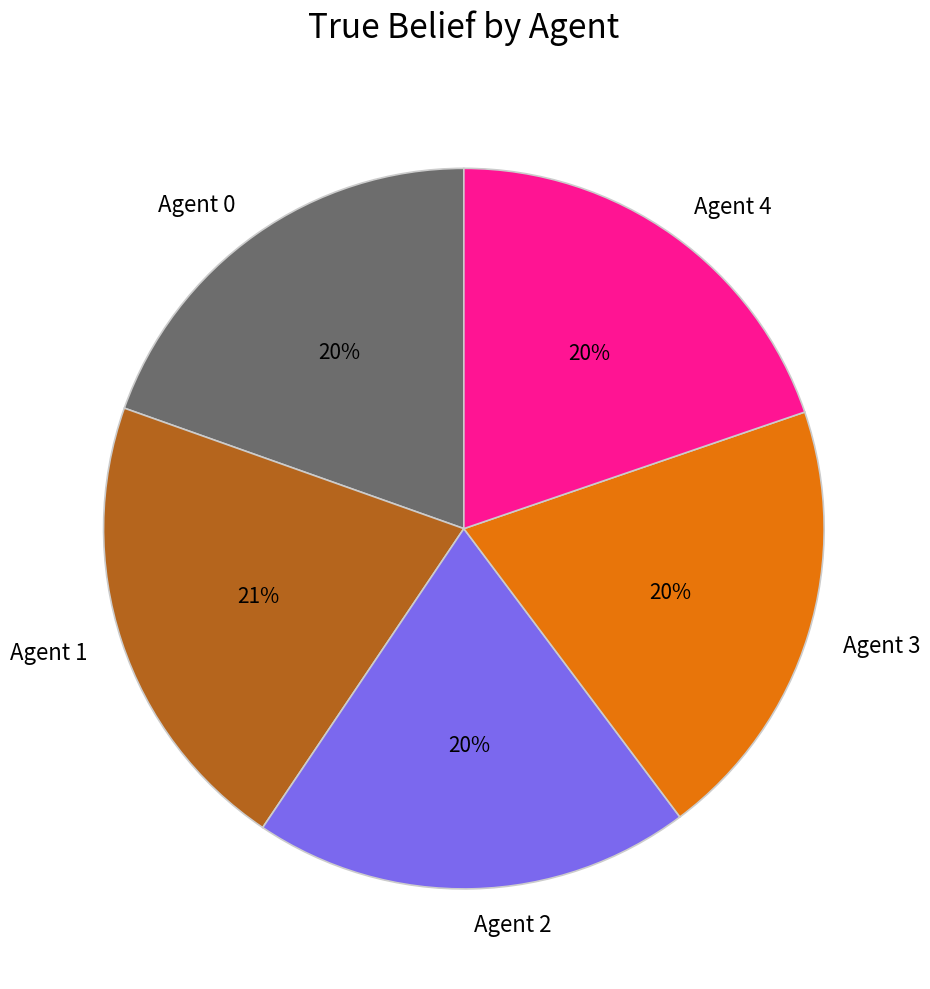

To the nearest percent, what percentage of the pie is Agent 2?

20%